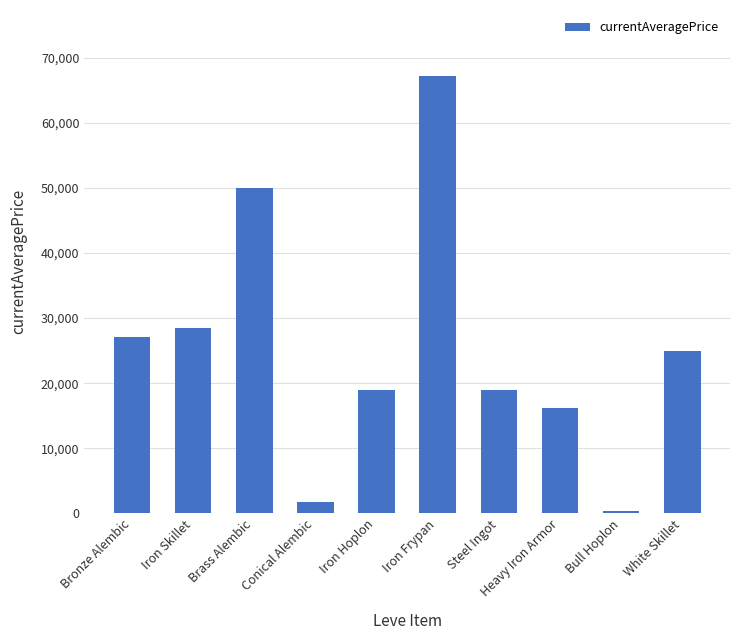

Is it true that the value at Iron Hoplon is 6174.0?

False